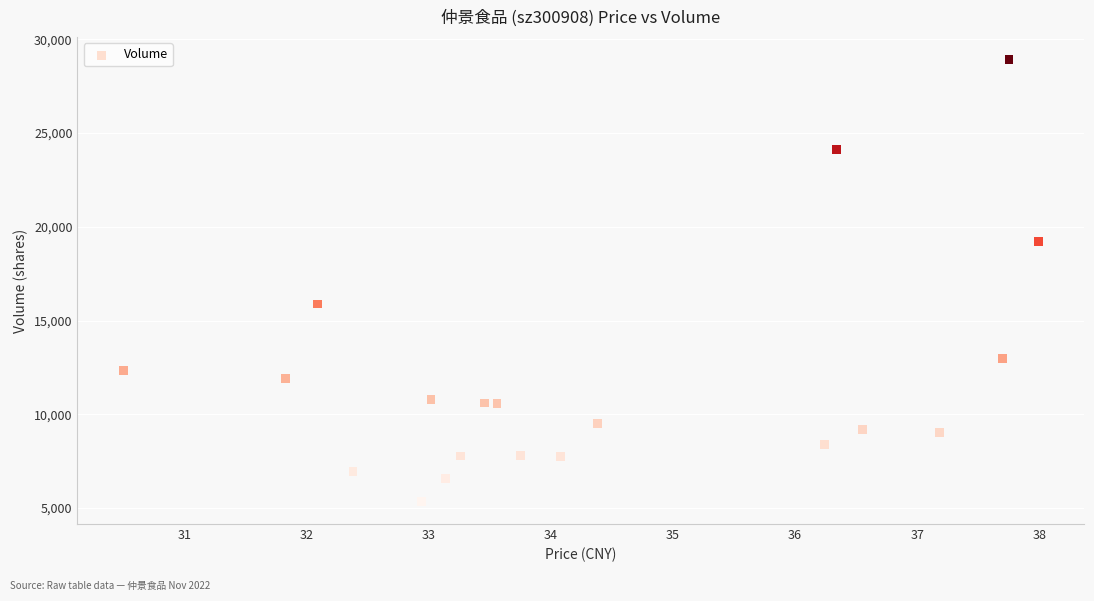

What Y value in the scatter plot is closest to 17134?

15883